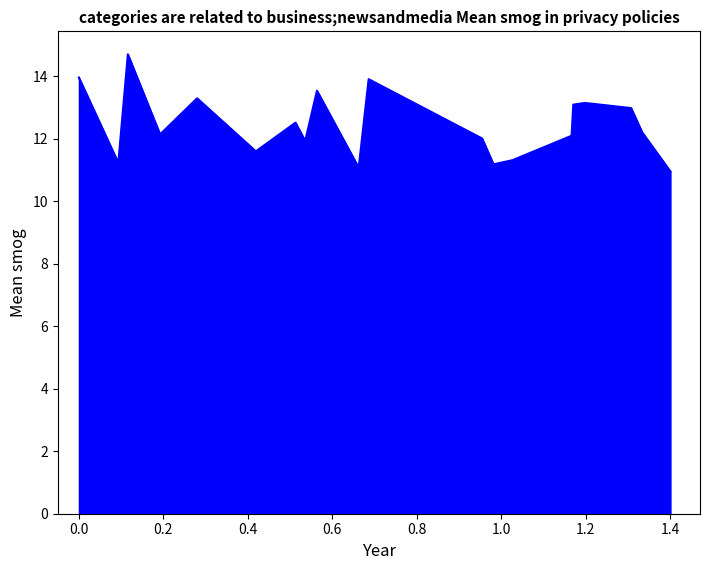

What is the difference between the maximum and minimum values?

3.7